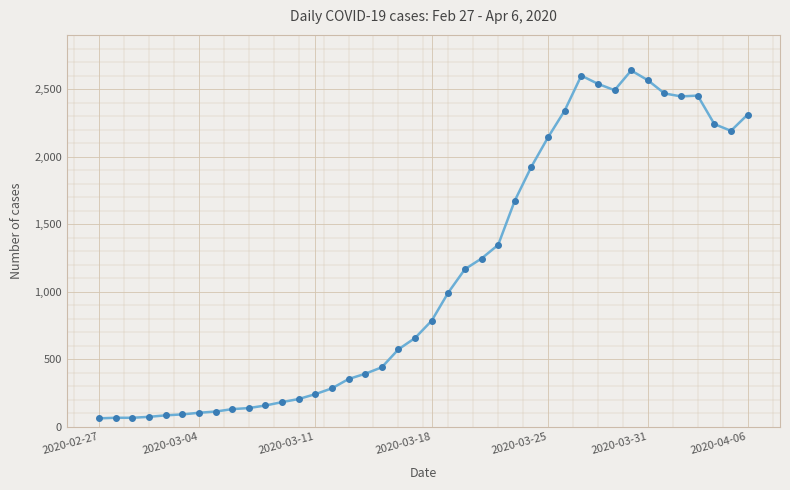

Does the chart have visible grid lines?

Yes